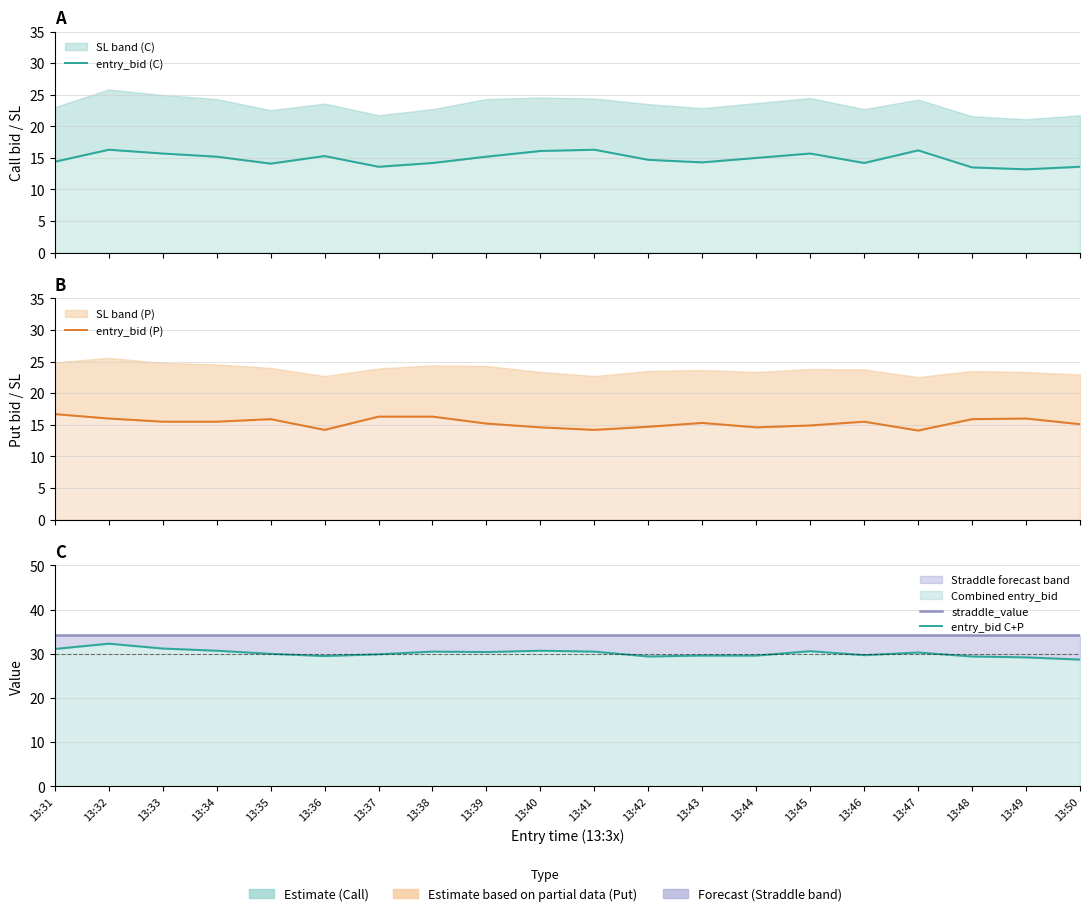

Between 13:43 and 13:37, which is larger?

13:43